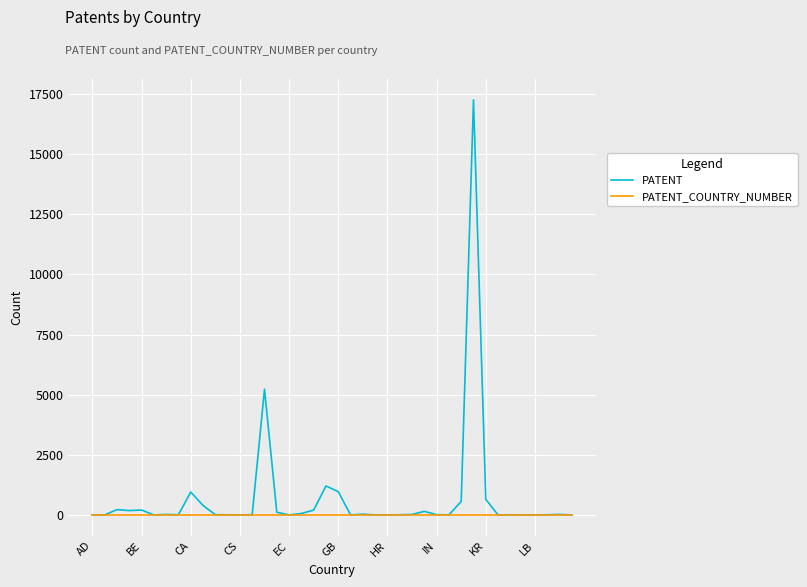

Which series has the largest range (max minus min)?

PATENT